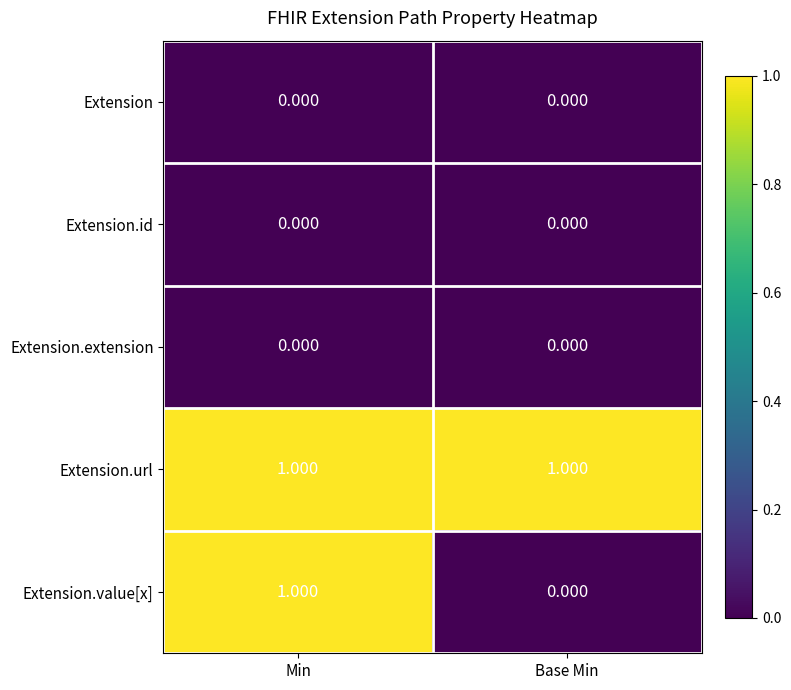

Is the value of Extension at Min greater than the value of Extension.url at Min?

No